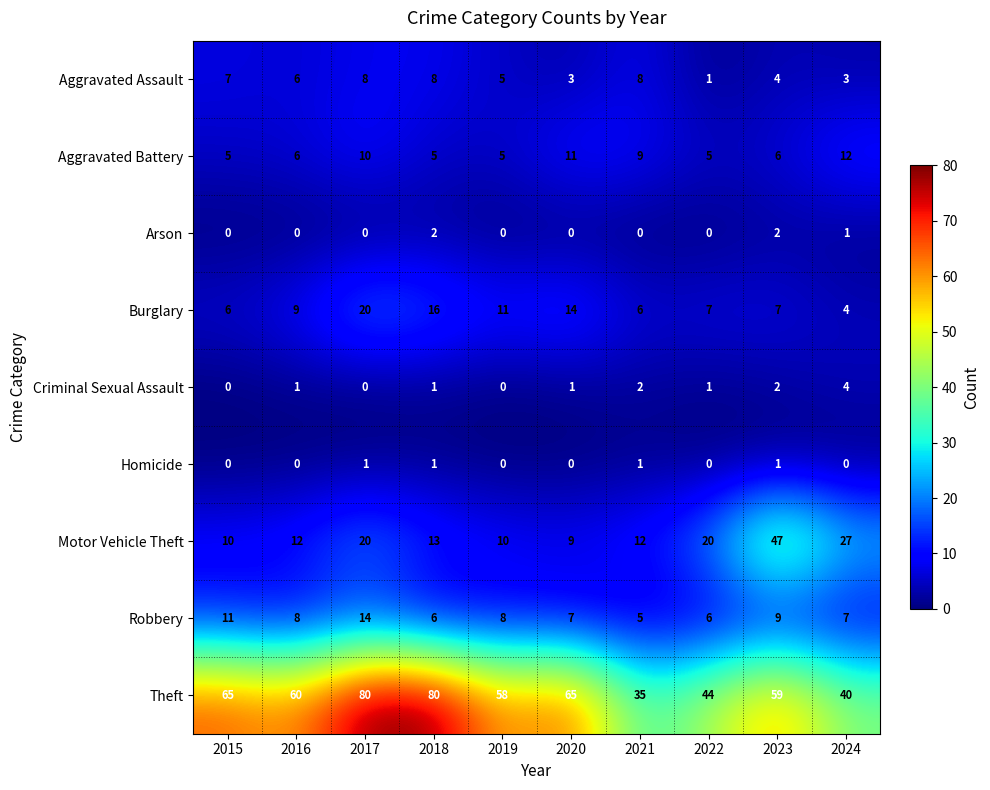

Which series has the largest range (max minus min)?

Theft